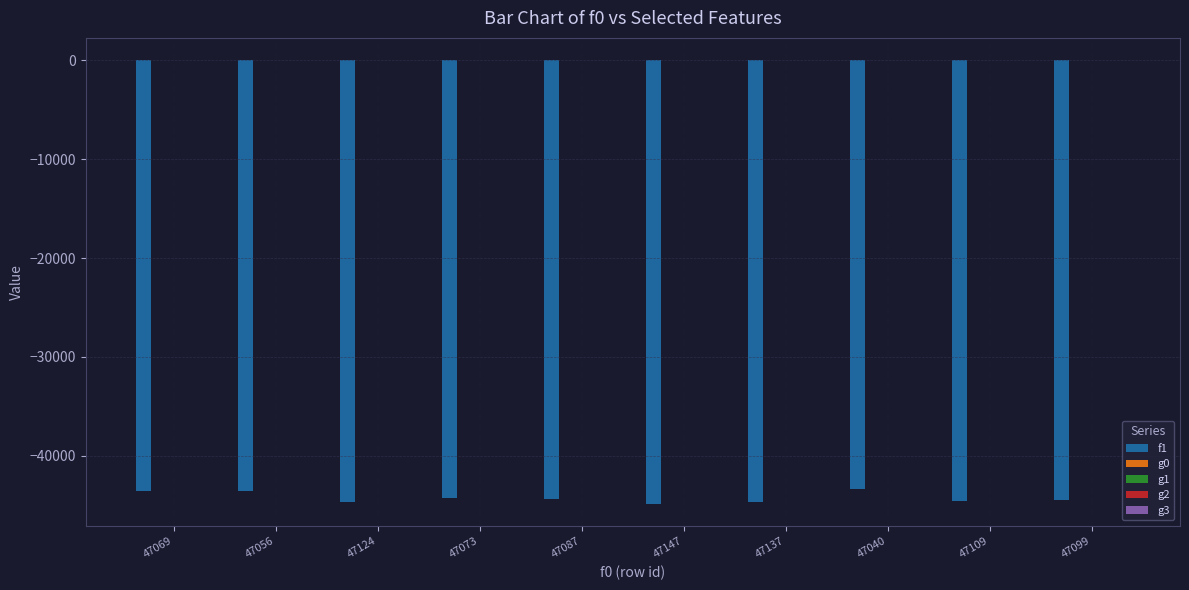

The f1 series shows -17826.8 at 47040. True or false?

False